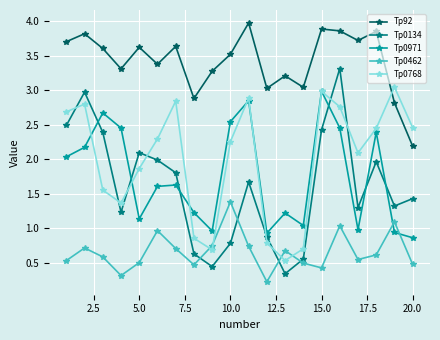

True or false: Tp92 and Tp0134 cross at least once.

False